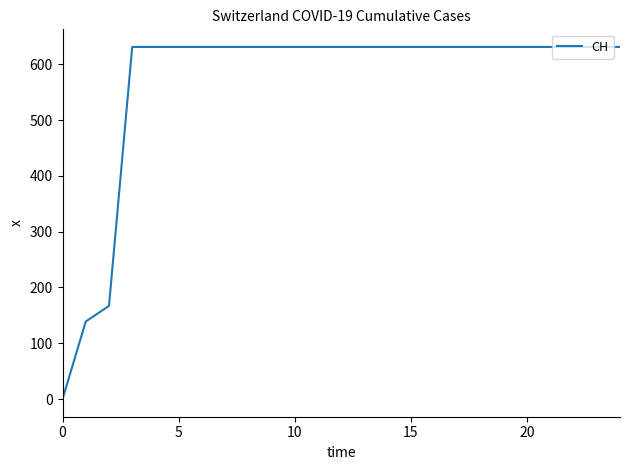

How many lines are shown in the chart?

1